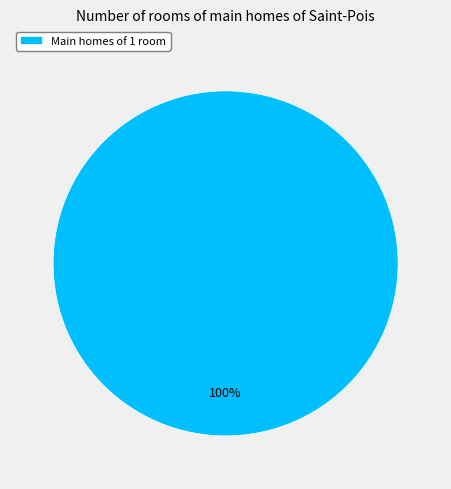

Rank the categories by value from highest to lowest.

Main homes of 1 room